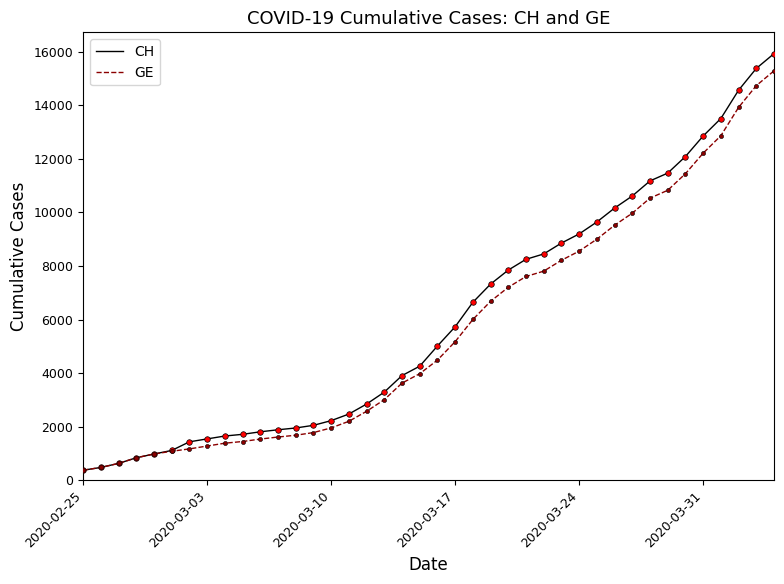

Which series has the widest spread of values?

CH